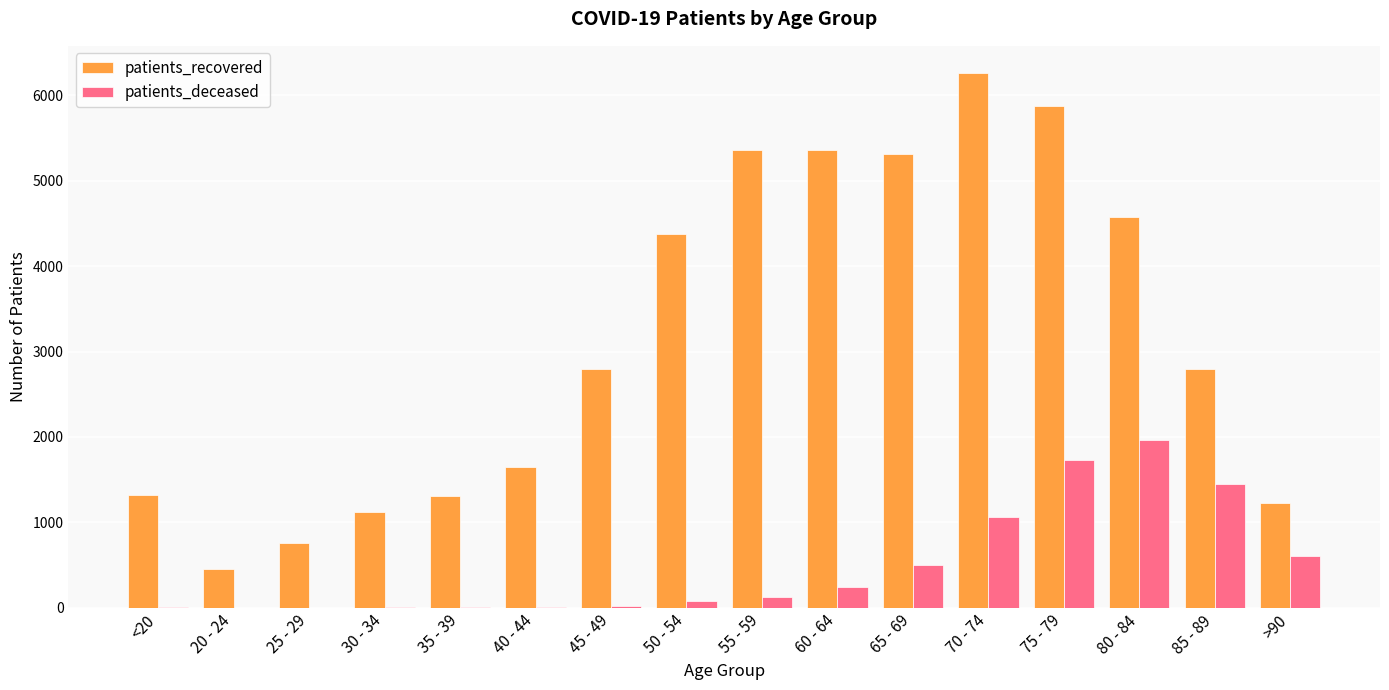

At which label is patients_deceased closest to 982?

70 - 74